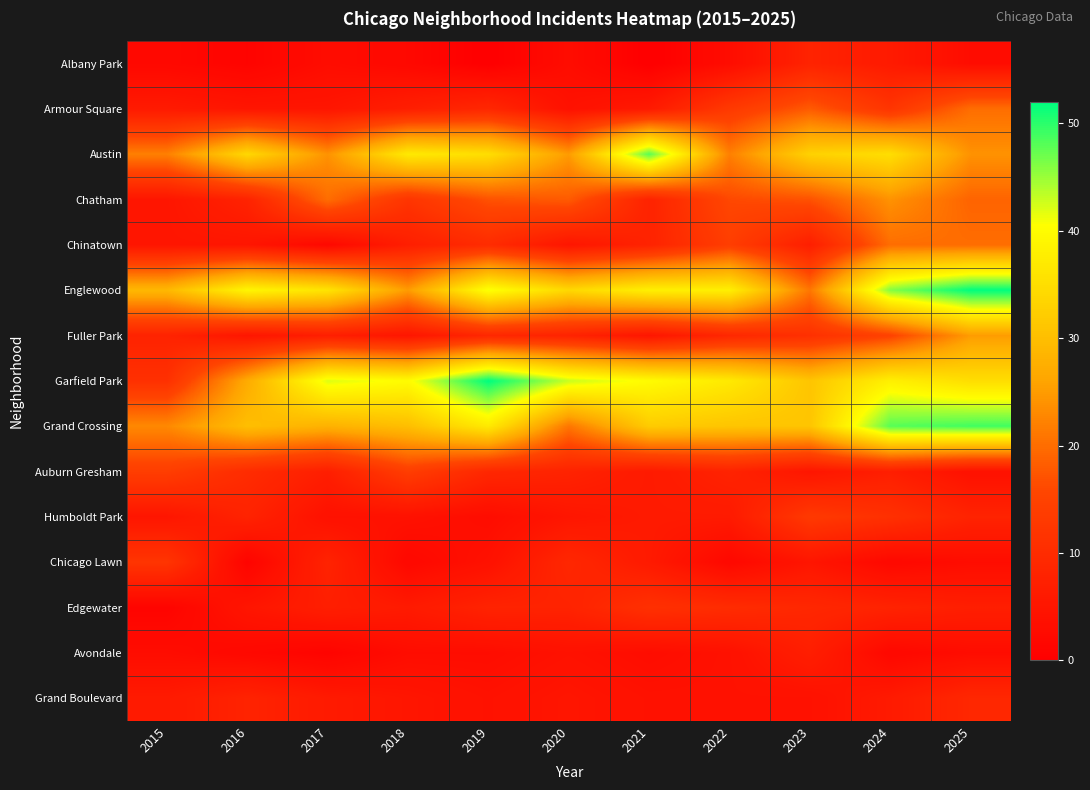

At which category is the sum across all series the highest?

2025